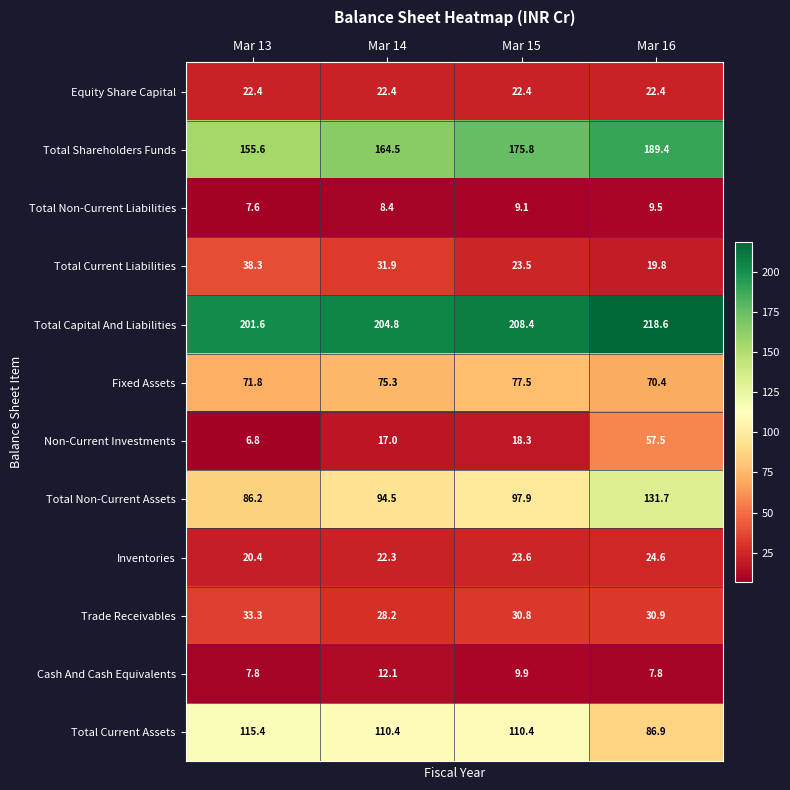

Which series has the widest spread of values?

Non-Current Investments